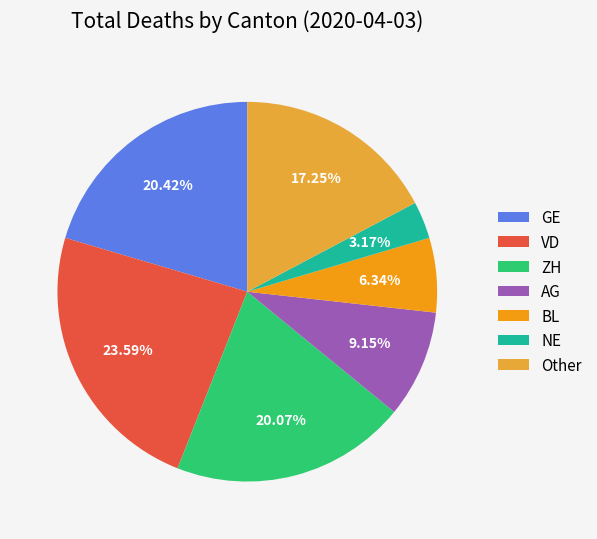

Combined, do ZH and GE account for over 50%?

No